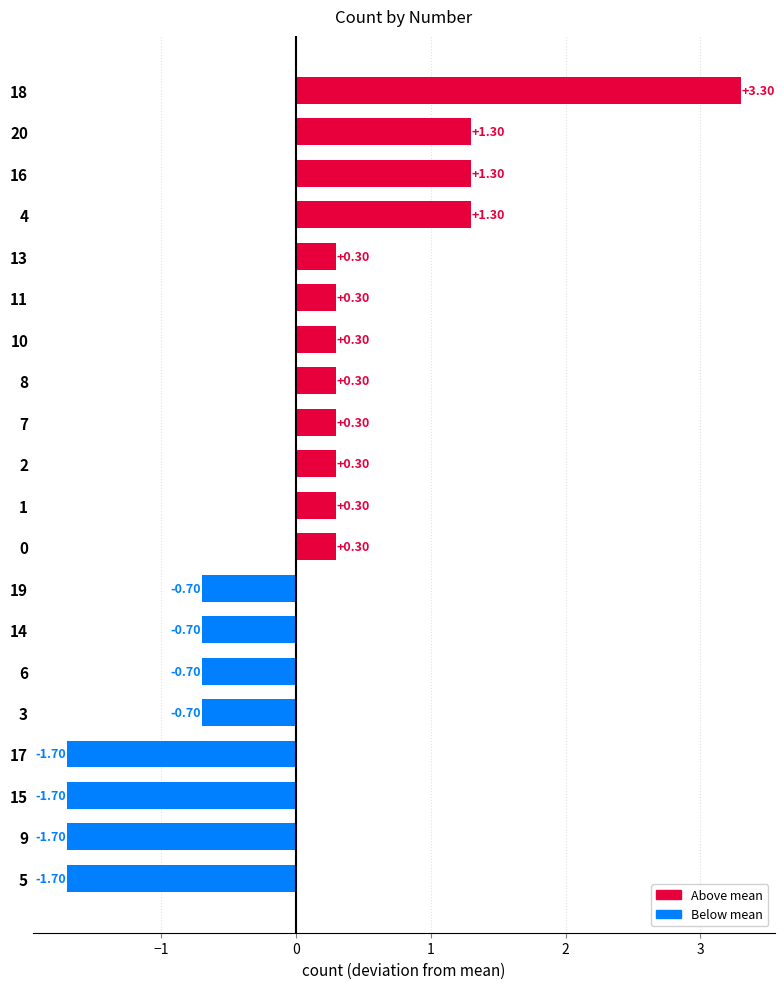

What is the difference between the maximum and minimum values?

5.0